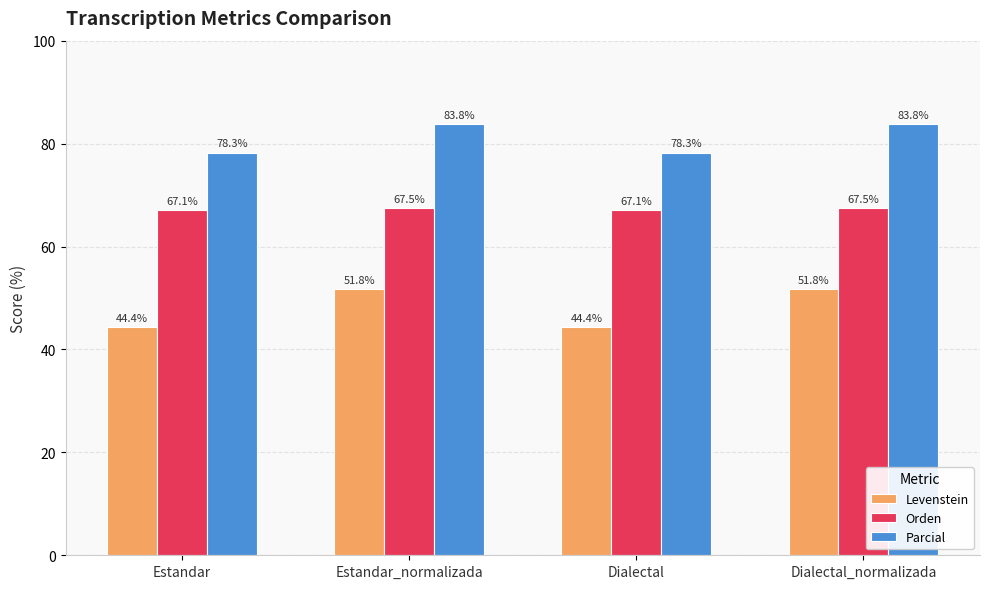

What is the average value of the Orden series?

67.3